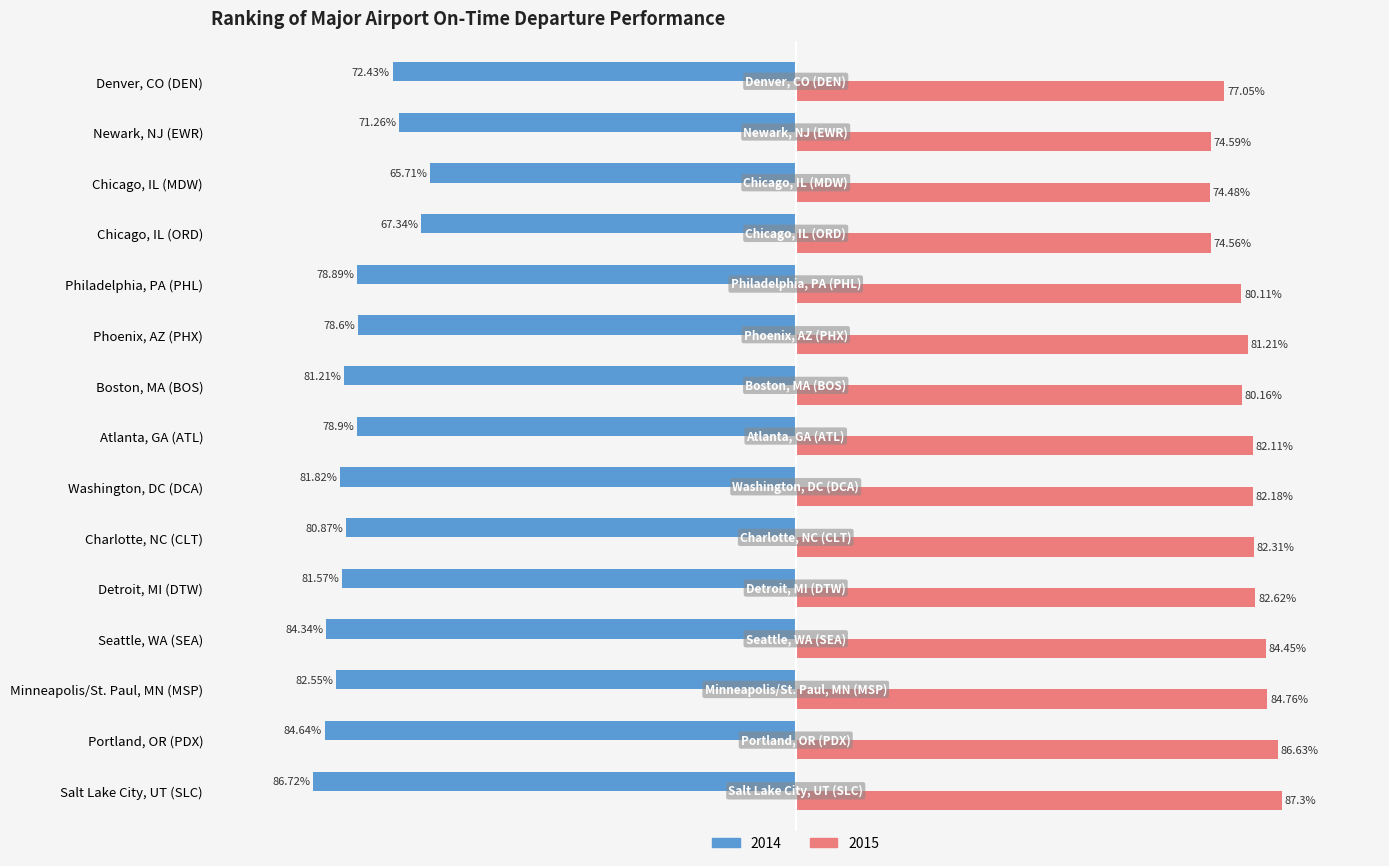

At which label is 2015 closest to 80?

Philadelphia, PA (PHL)